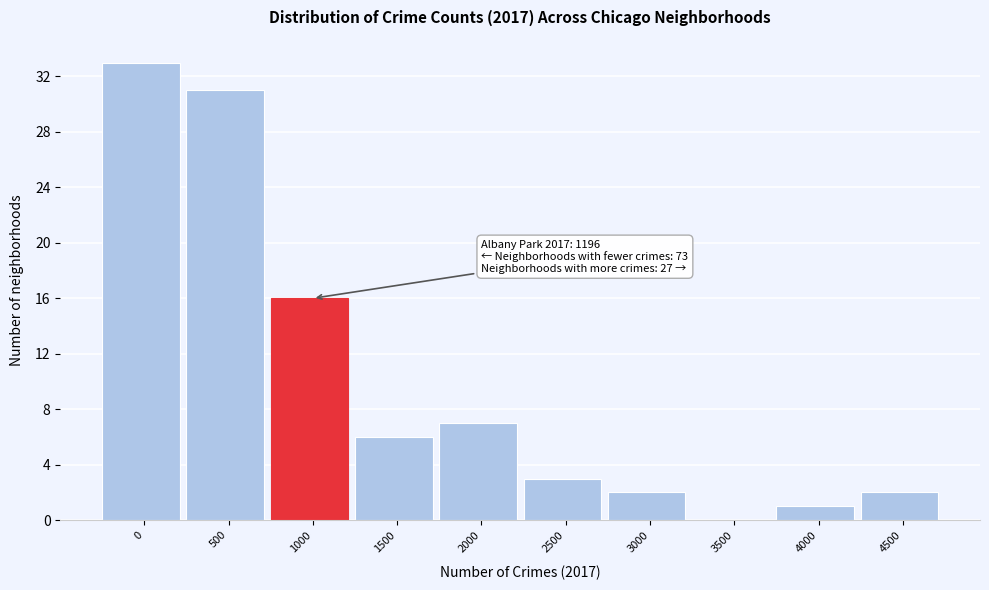

Reading left to right, list all the values displayed in this chart.

0=33	500=31	1000=16	1500=6	2000=7	2500=3	3000=2	3500=0	4000=1	4500=2